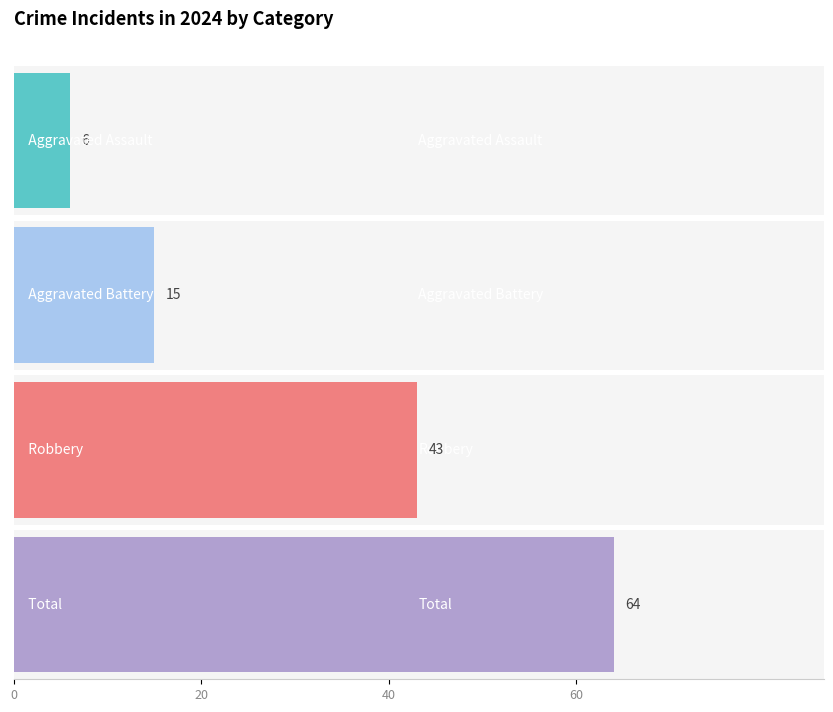

Rank the series at 2021 from lowest to highest value.

Aggravated Assault, Aggravated Battery, Robbery, Total